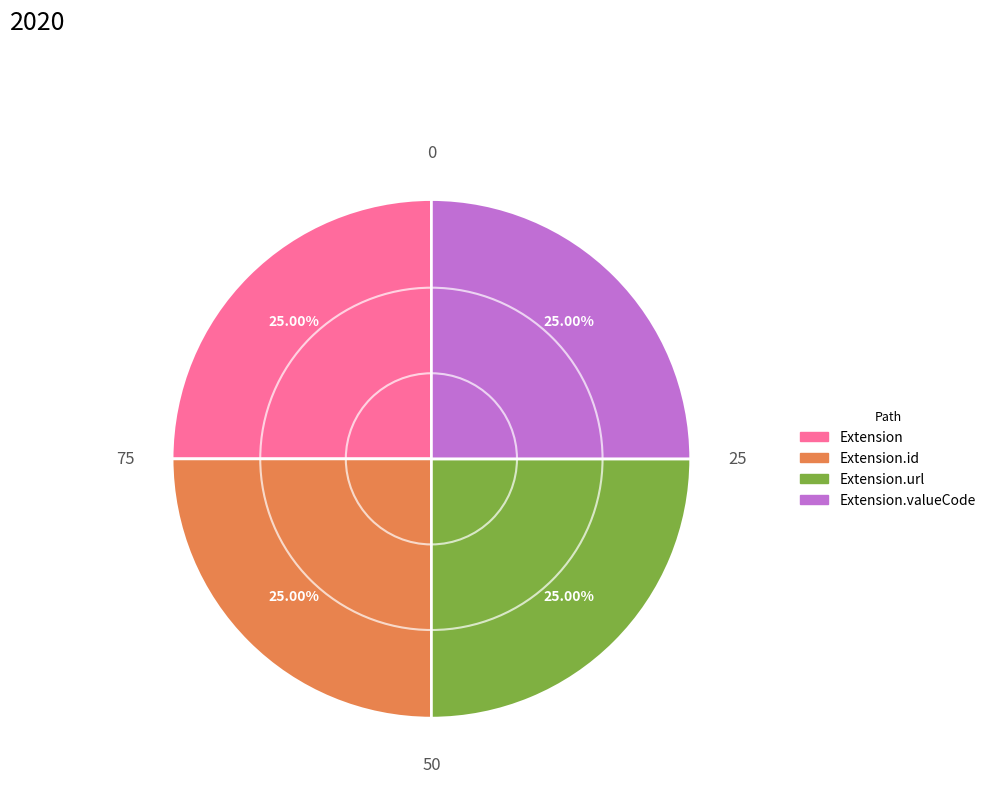

Count the number of slices in the pie.

4